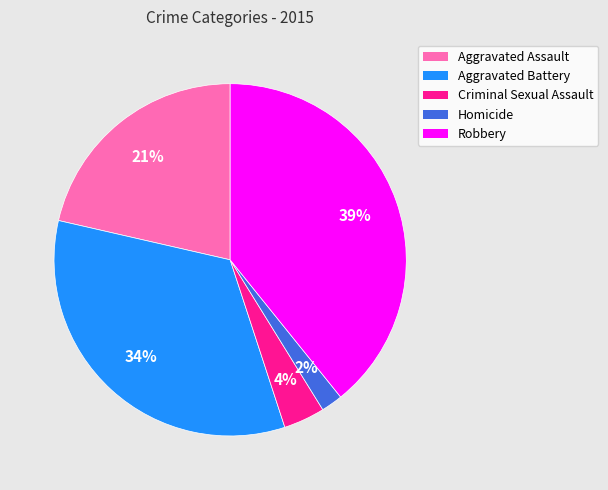

To the nearest percent, what percentage of the pie is Homicide?

2%